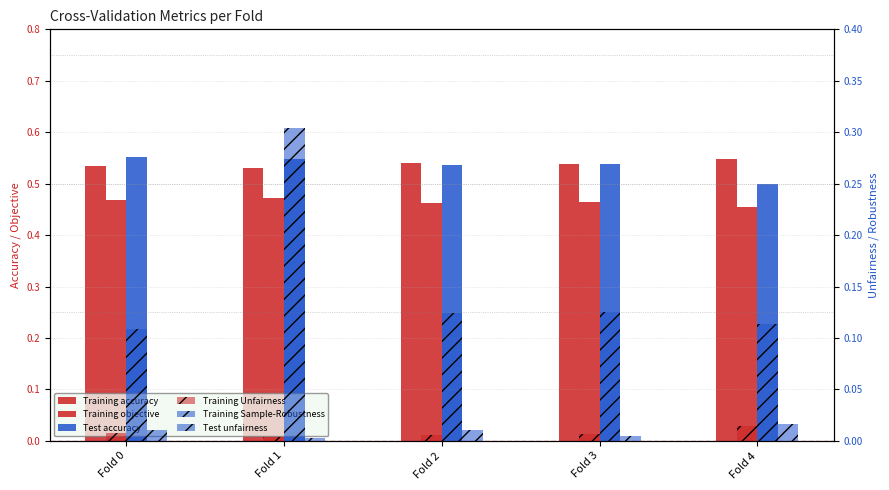

Which series has the widest spread of values?

Training Sample-Robustness